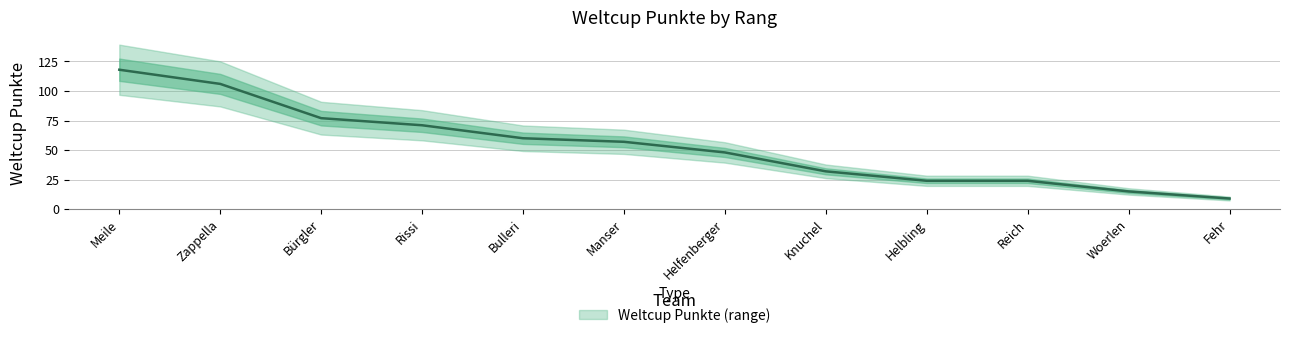

Which label corresponds to the smallest value in the chart?

Fehr